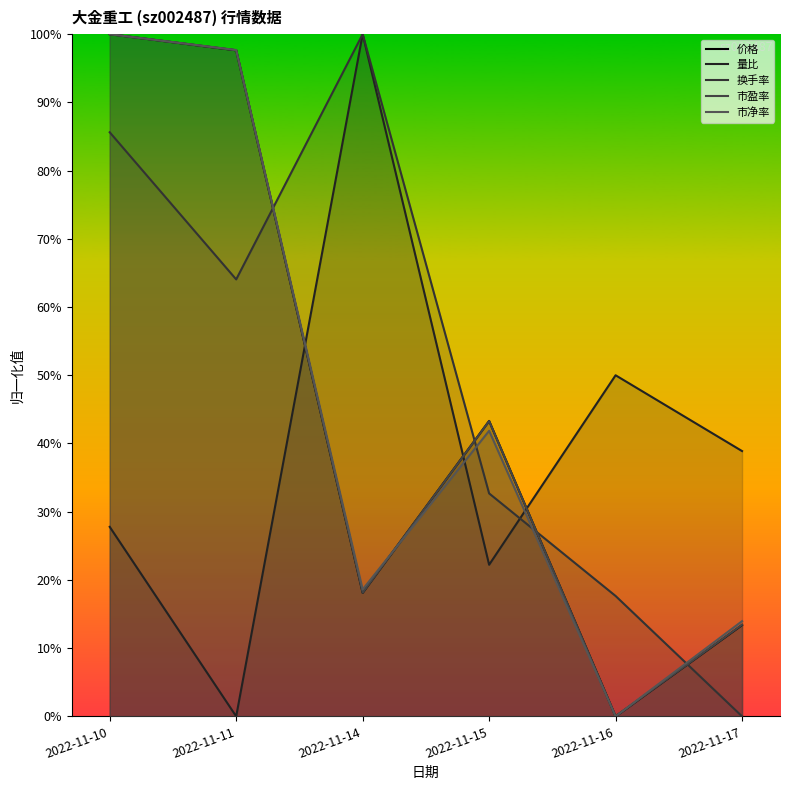

Between which two adjacent categories do 量比 and 价格 first intersect?

2022-11-11 and 2022-11-14